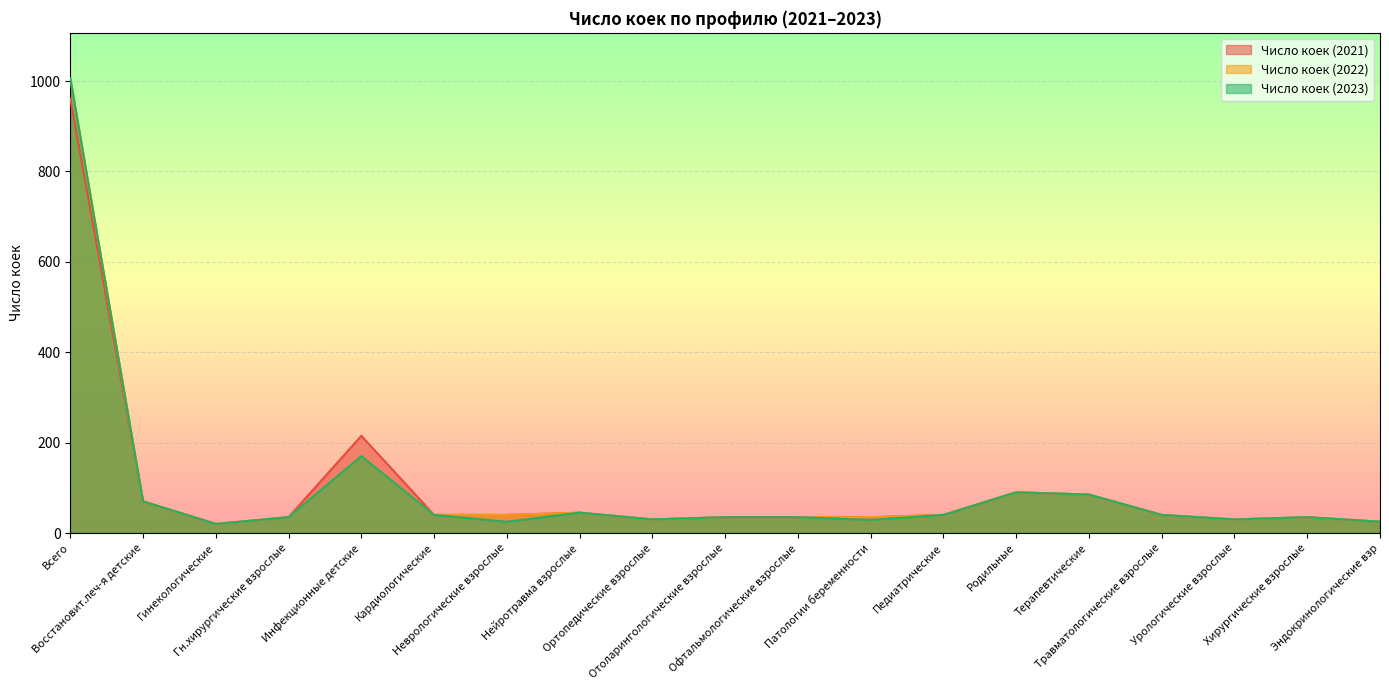

True or false: Число коек (2022) and Число коек (2023) cross at least once.

False